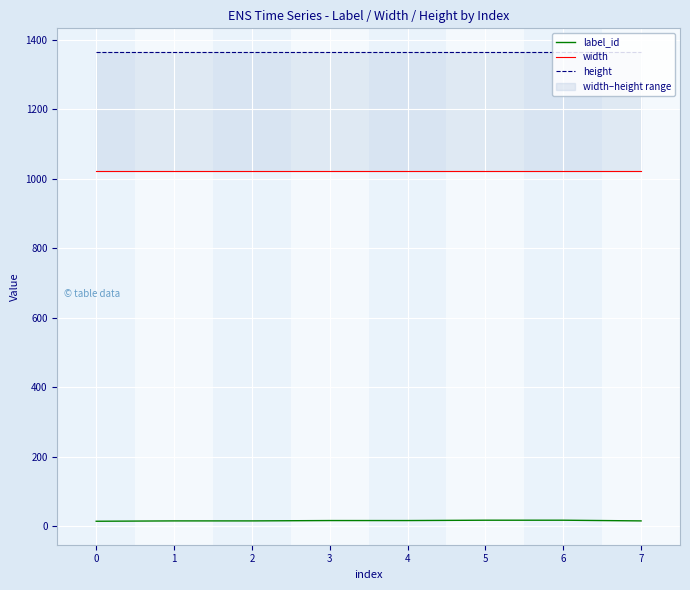

True or false: label_id and height intersect in this chart.

False